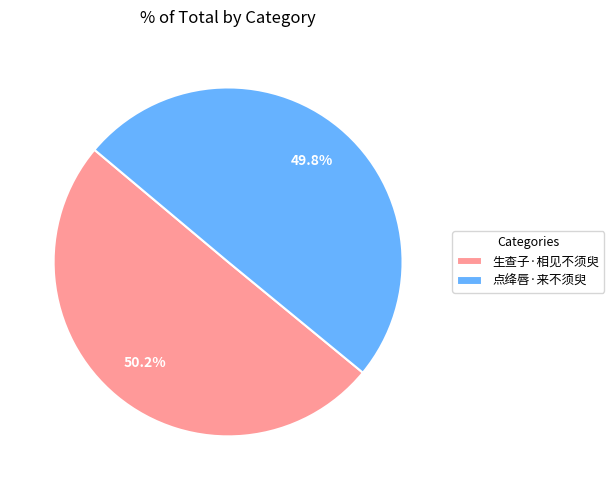

Is it true that 生查子·相见不须臾 is 55% of the pie?

False